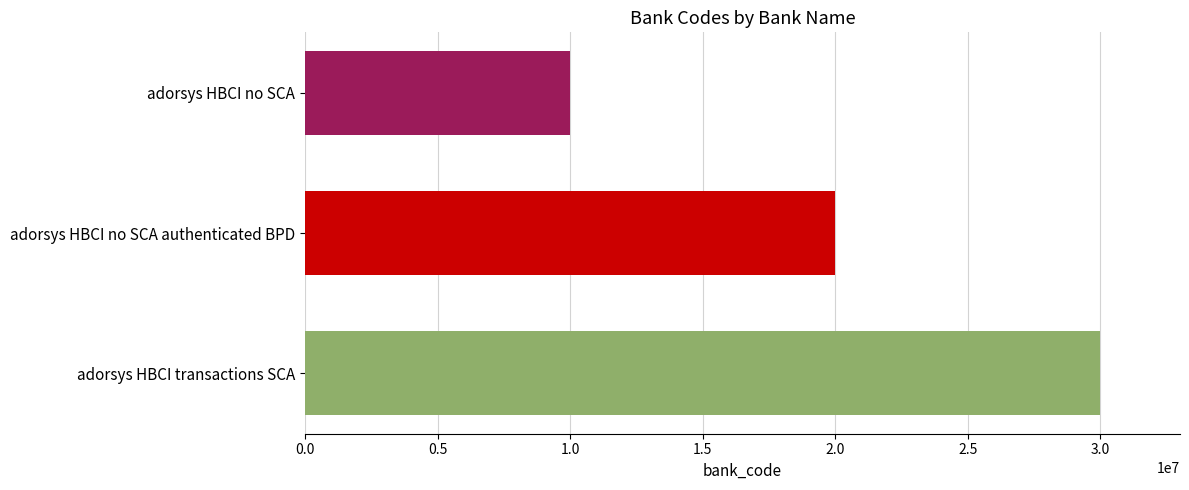

How many distinct data groups are displayed?

1